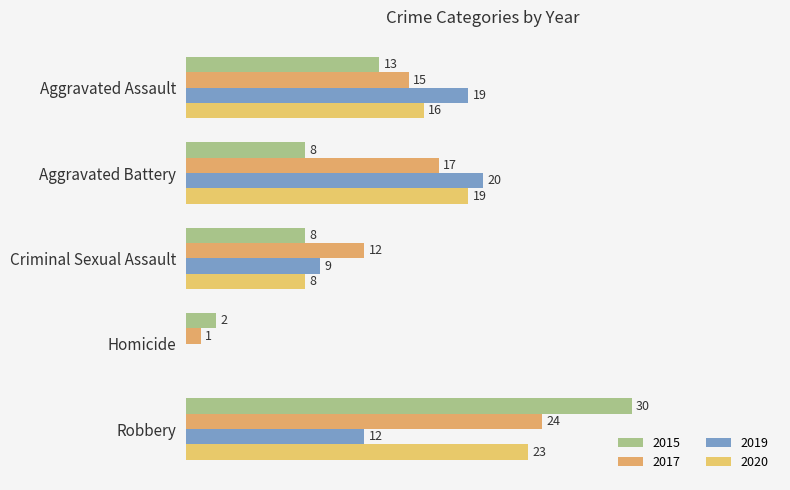

What is the label of the 3rd bar from the right?

Criminal Sexual Assault